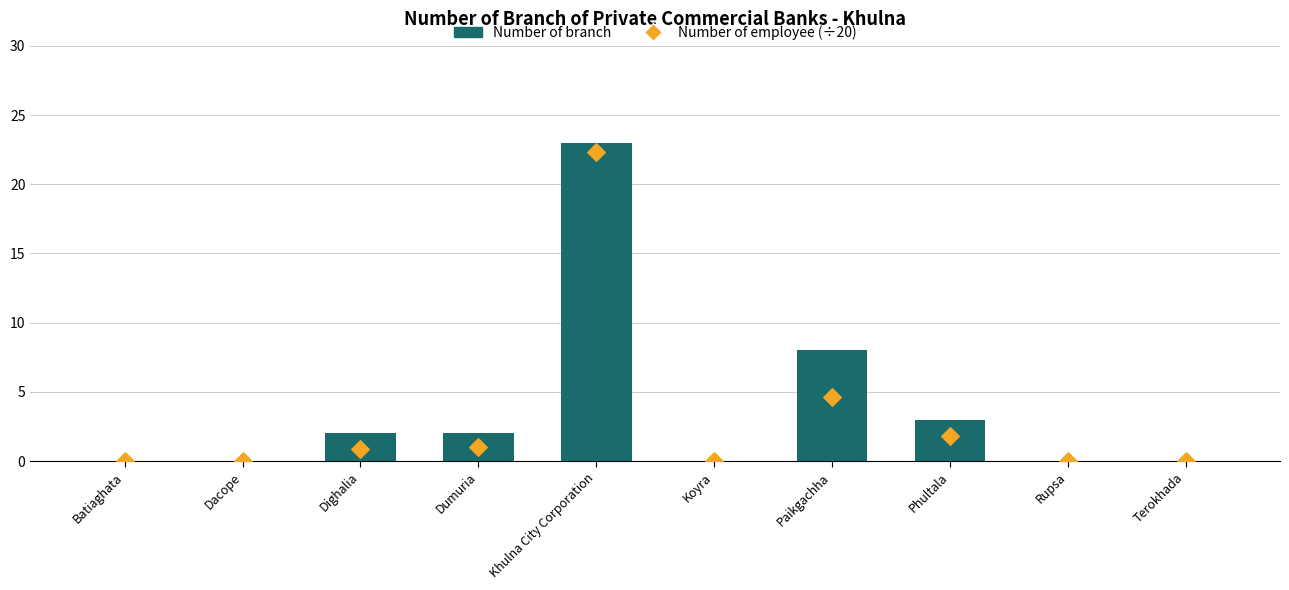

What is the total value across all series at Dighalia?

2.9